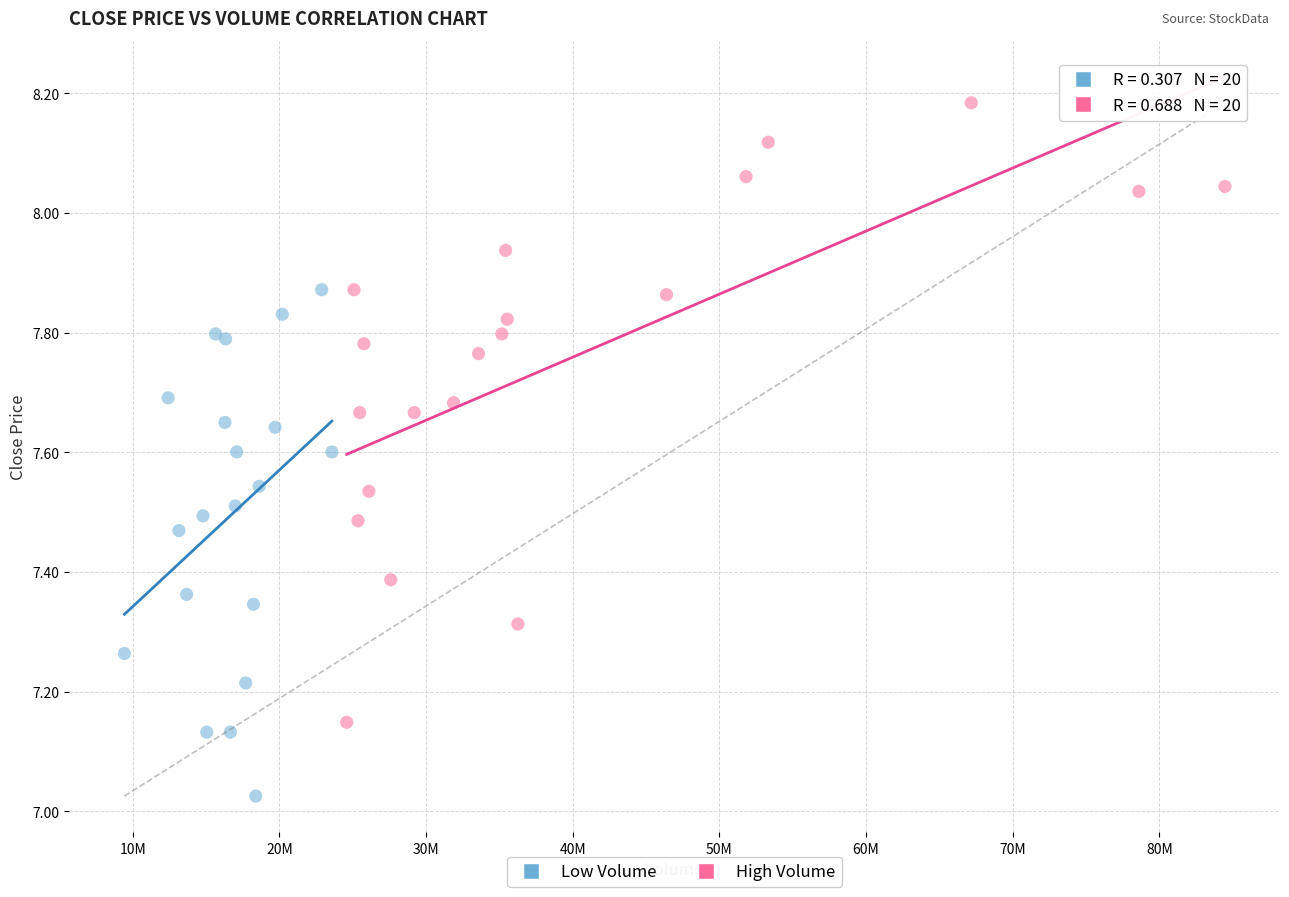

What are all the series names shown in the legend?

Low Volume, High Volume